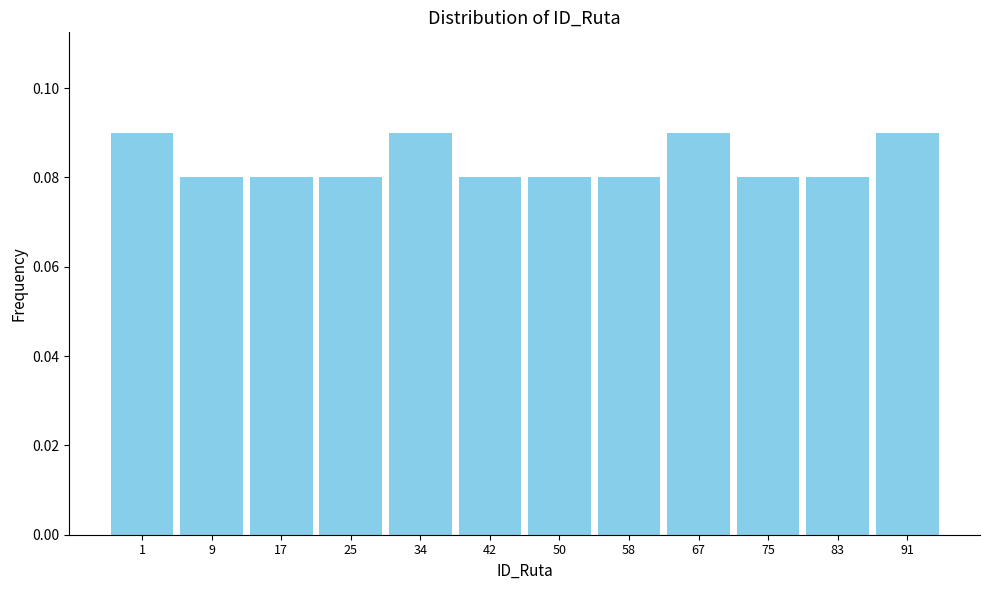

True or false: the data shows 0.0 at 58.

False